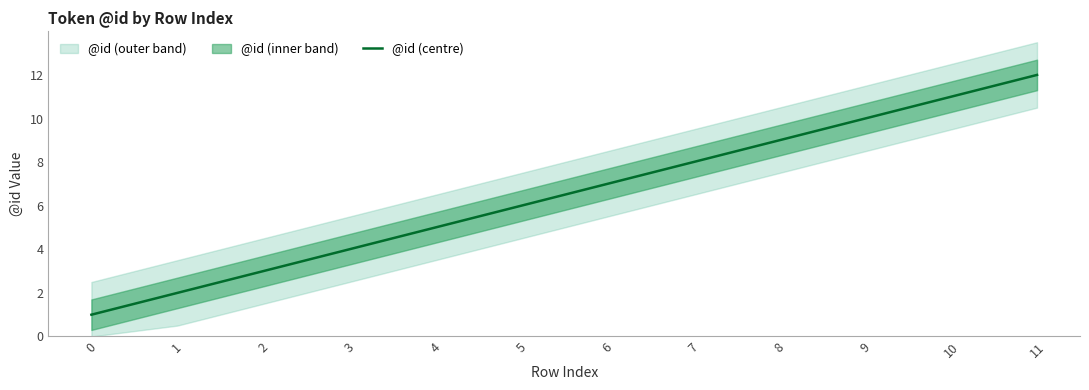

True or false: the data has more than 1 interior local peaks.

False